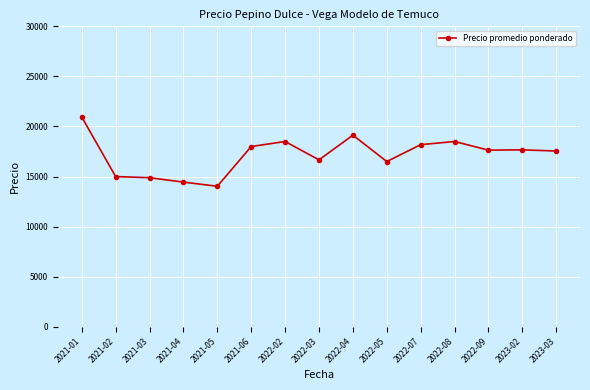

Which has a higher value, 2021-06 or 2022-09?

2021-06